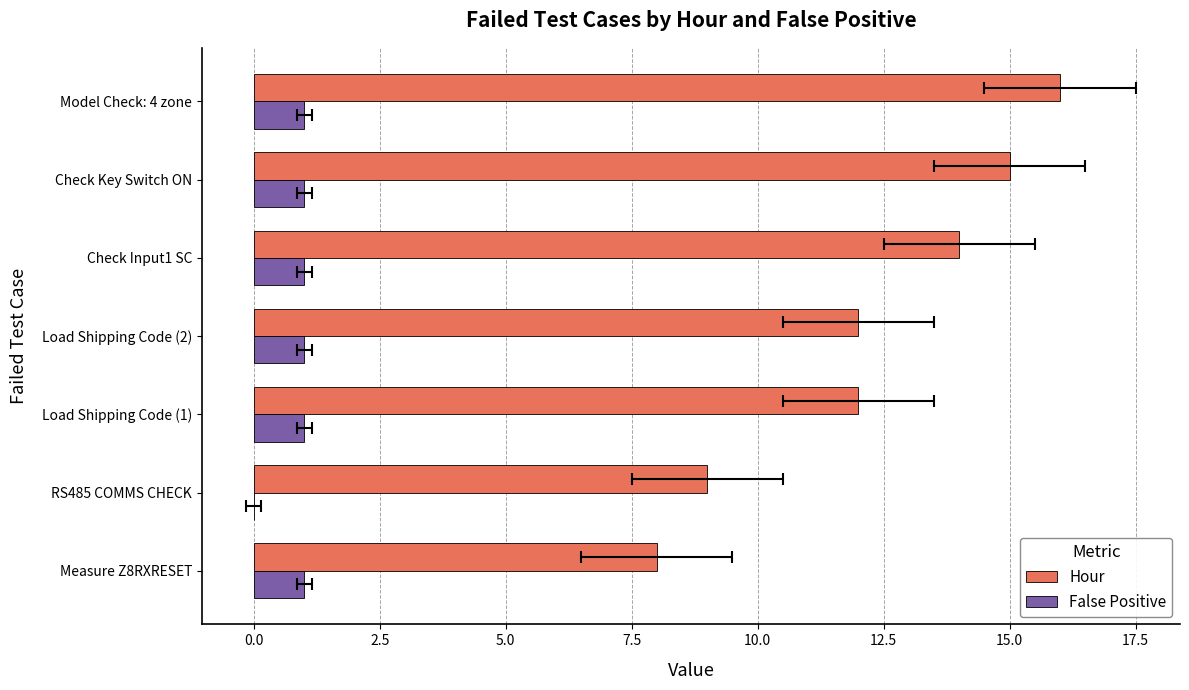

Which series has the widest spread of values?

Hour